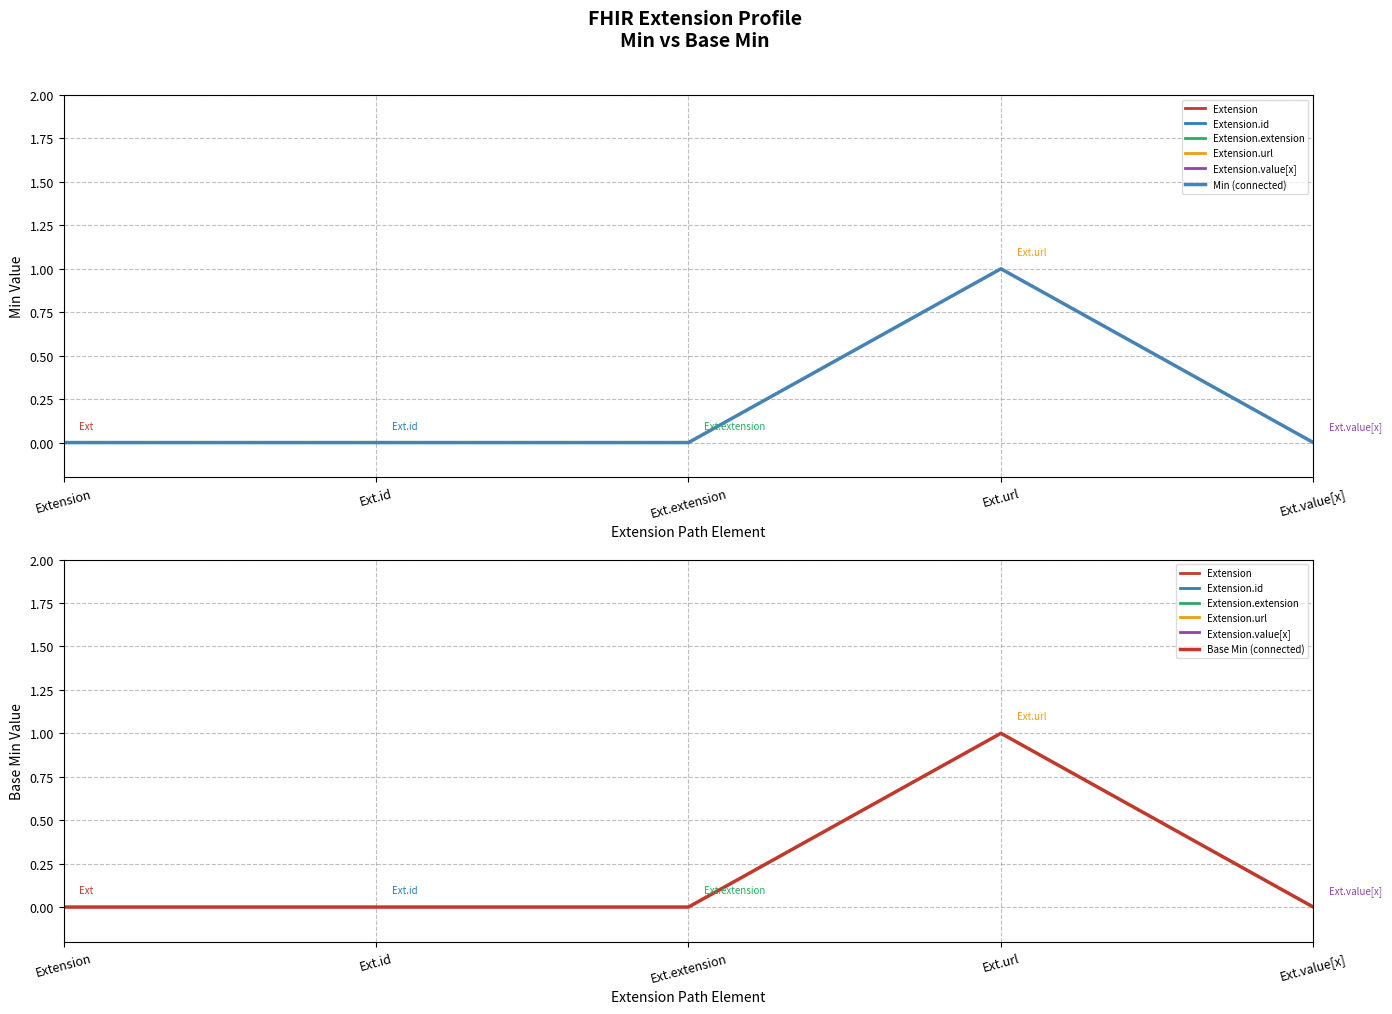

How many data points in Base Min are above 0?

1